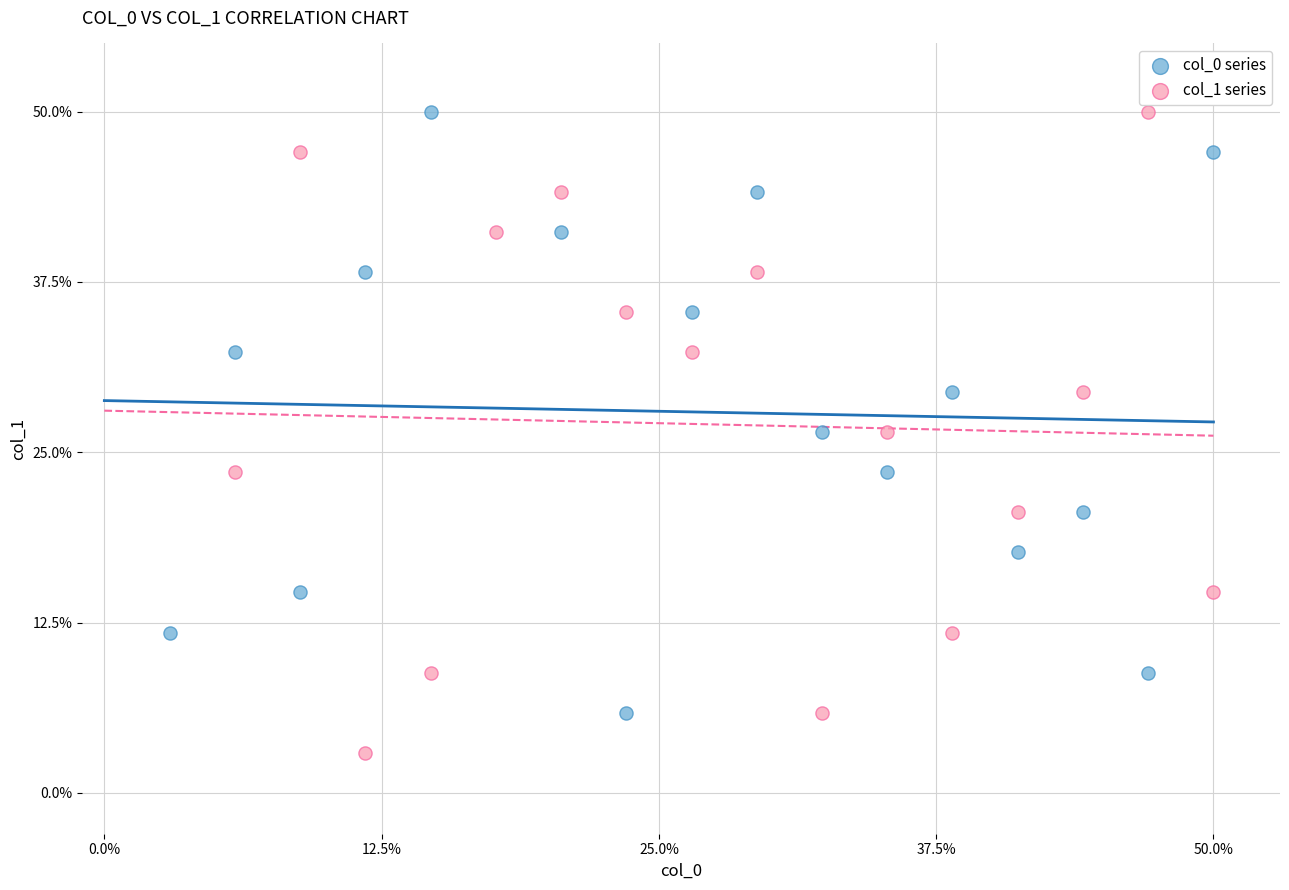

Which series contains the lowest Y value?

col_1 series